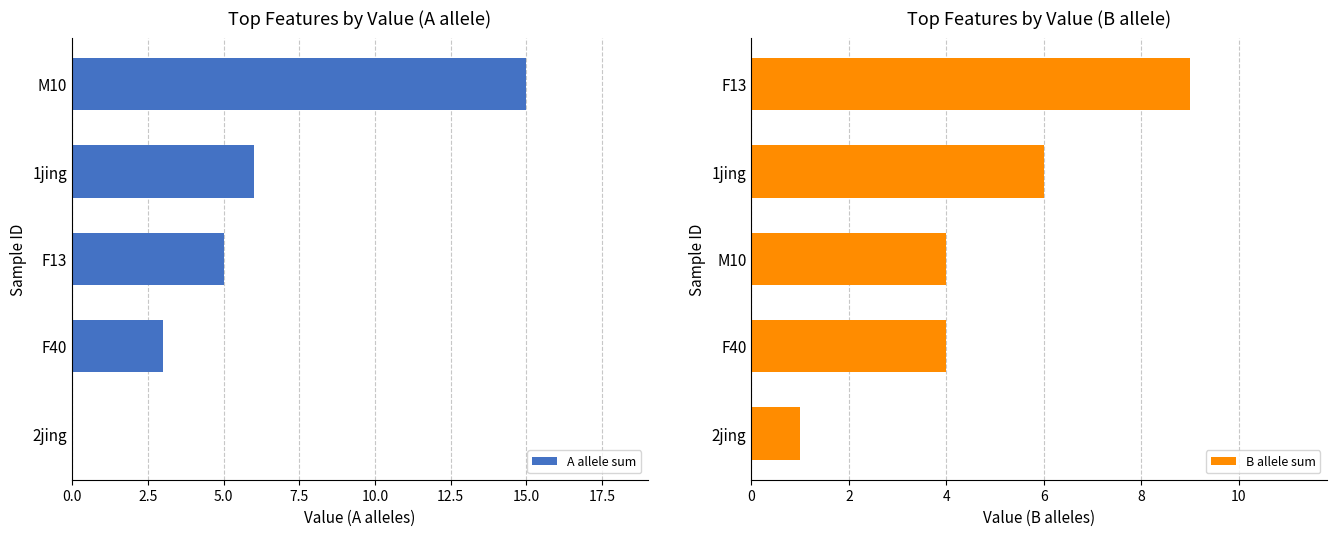

What is the maximum value for A allele sum?

15